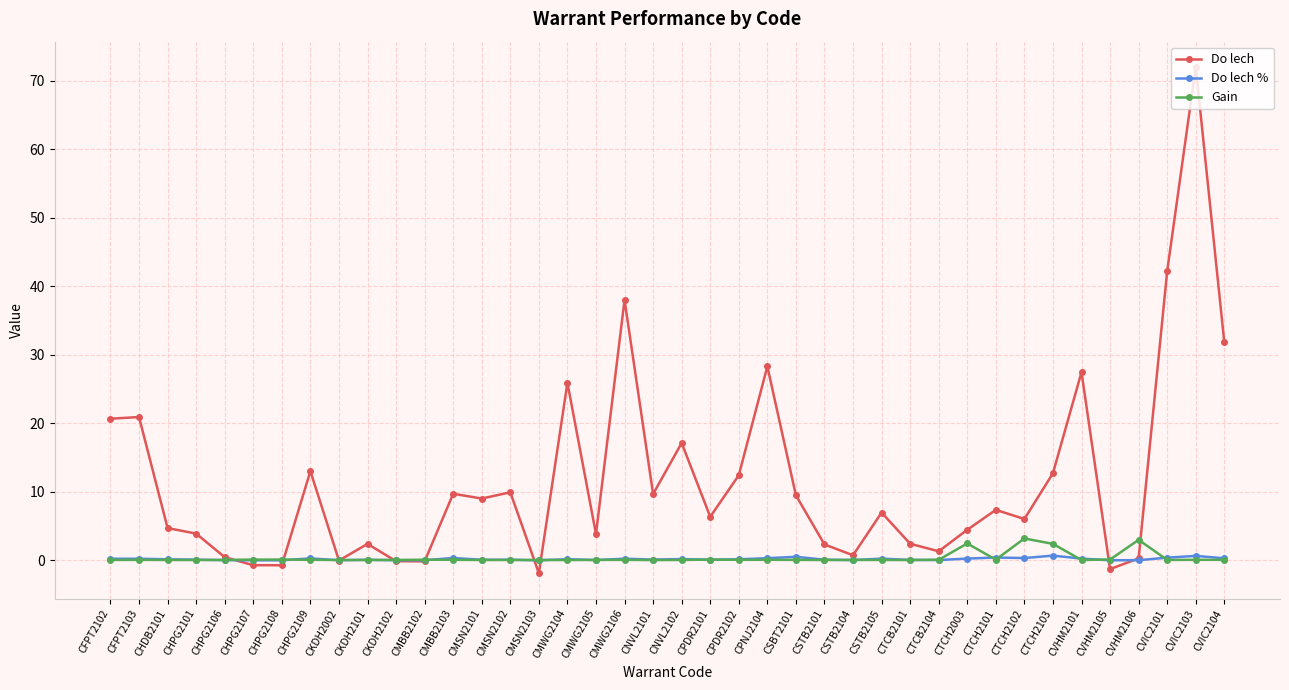

What is the difference between the highest and lowest values at CNVL2102?

17.1